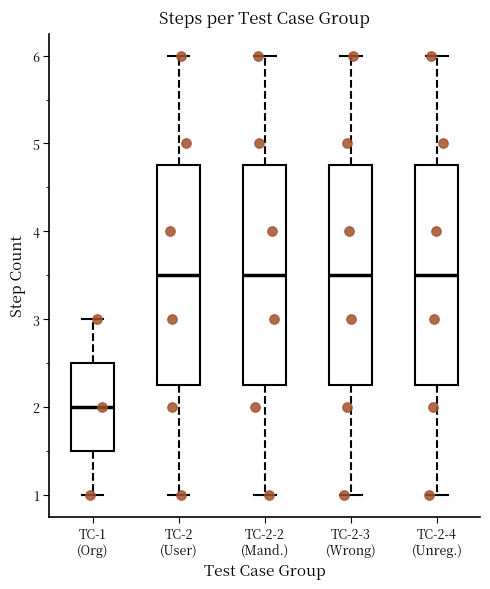

Reading left to right, transcribe this box plot: for each box, give where its median line is, the range the box spans, and where its two whiskers end, as read against the y-axis. The values are not printed on the chart, so give them approximately, as read against the axis.

TC-1 (Org): median 2.0, box 1.5 to 2.5, whiskers 1.0 to 3.0
TC-2 (User): median 3.5, box 2.3 to 4.8, whiskers 1.0 to 6.0
TC-2-2 (Mand.): median 3.5, box 2.3 to 4.8, whiskers 1.0 to 6.0
TC-2-3 (Wrong): median 3.5, box 2.3 to 4.8, whiskers 1.0 to 6.0
TC-2-4 (Unreg.): median 3.5, box 2.3 to 4.8, whiskers 1.0 to 6.0